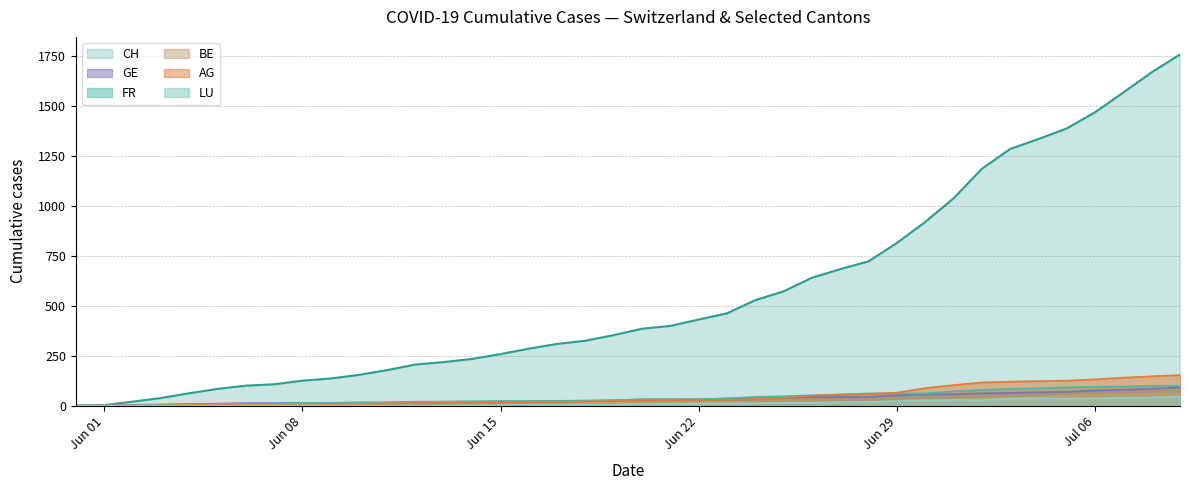

Which series has the largest total across all categories?

CH